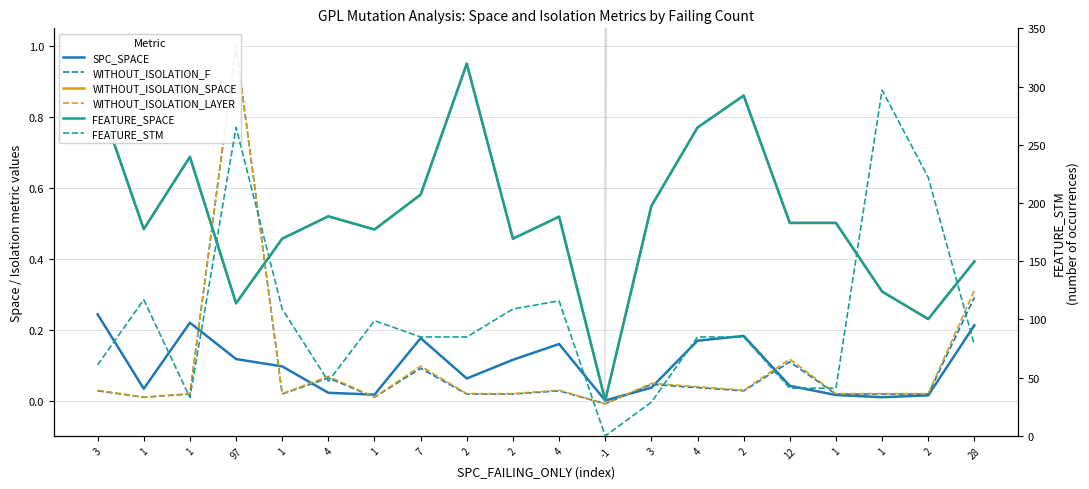

At which category is the sum across all series the highest?

1